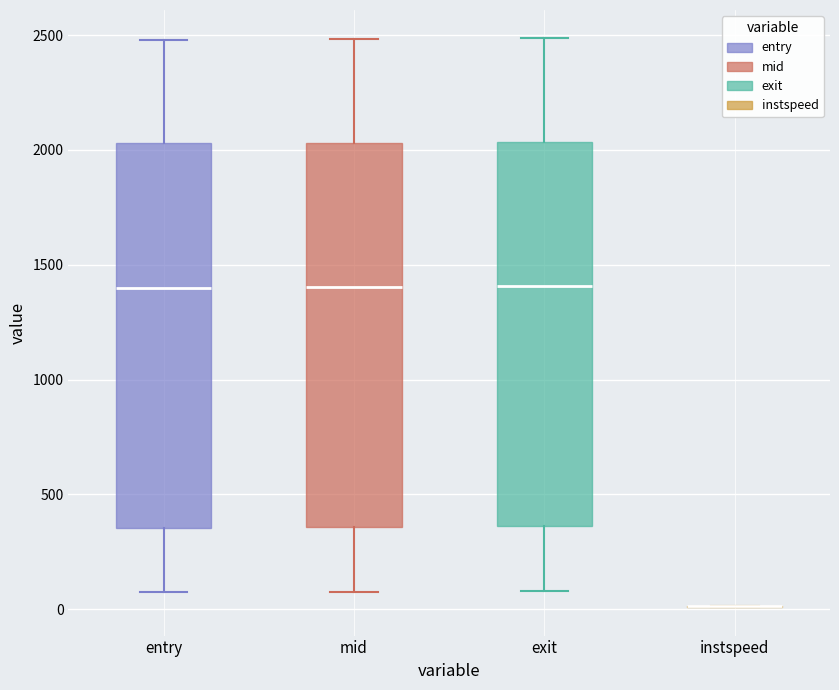

Where does the median line of the box for mid sit on the y-axis? The values are not printed on the chart, so give them approximately, as read against the axis.

1400